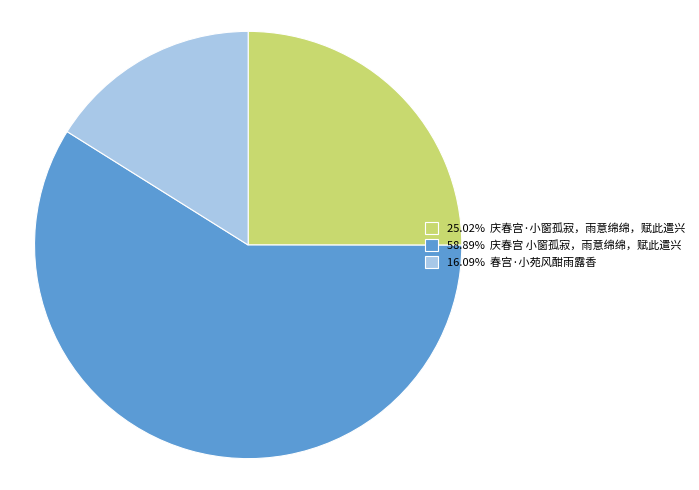

Is the sum of 58.89% 庆春宫 小窗孤寂，雨意绵绵，赋此遣兴 and 16.09% 春宫·小苑风酣雨露香 greater than half?

Yes